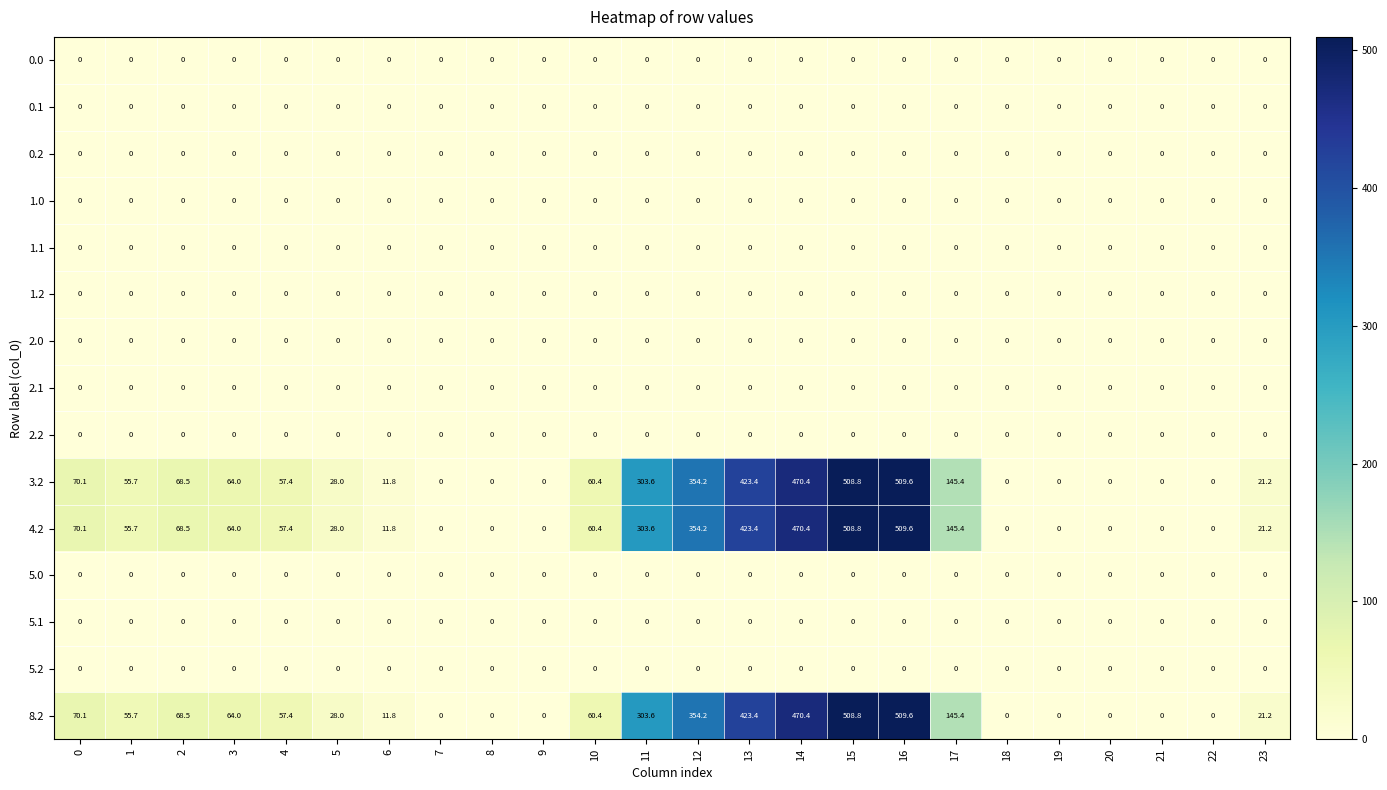

Read the 8.2 value at 1.

55.7